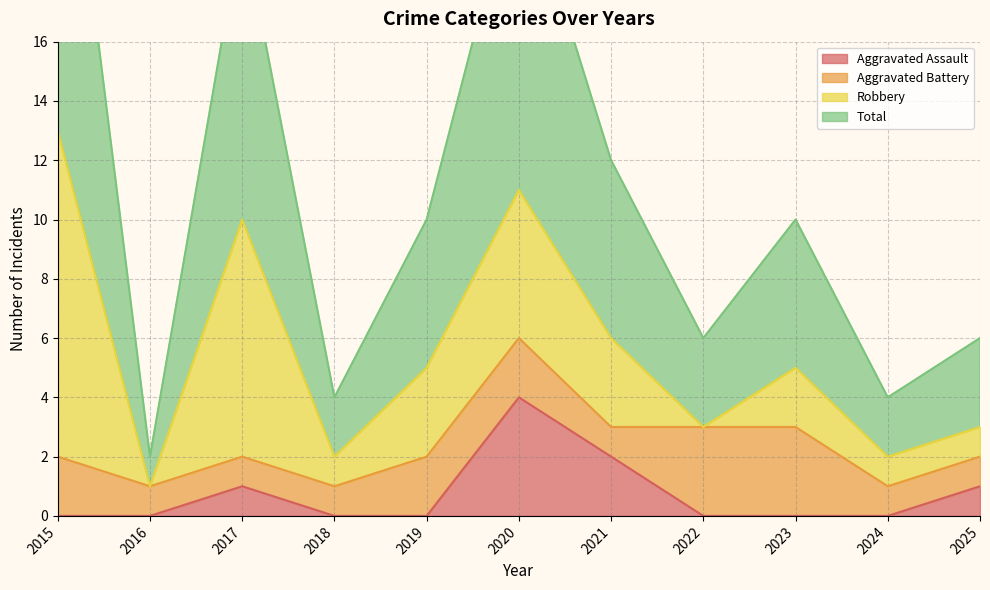

True or false: Aggravated Assault has a value of 0 at 2024.

True